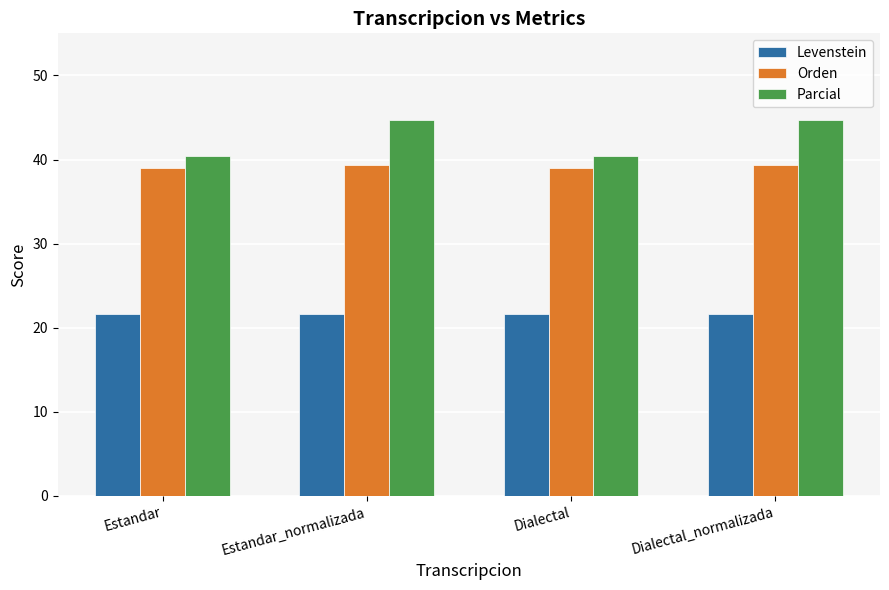

List the series in order of their peak value, highest first.

Parcial, Orden, Levenstein